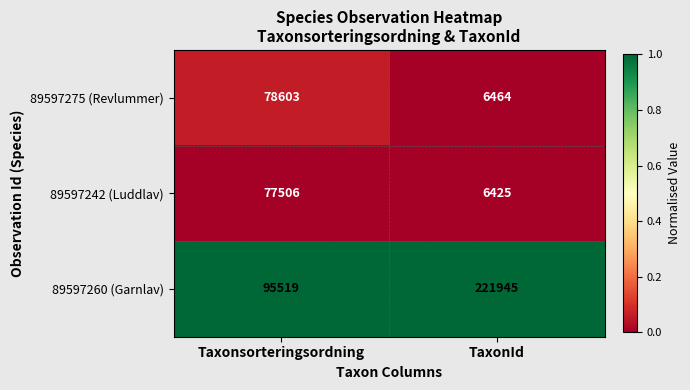

Which category has the highest value in the 89597242 (Luddlav) series?

Taxonsorteringsordning